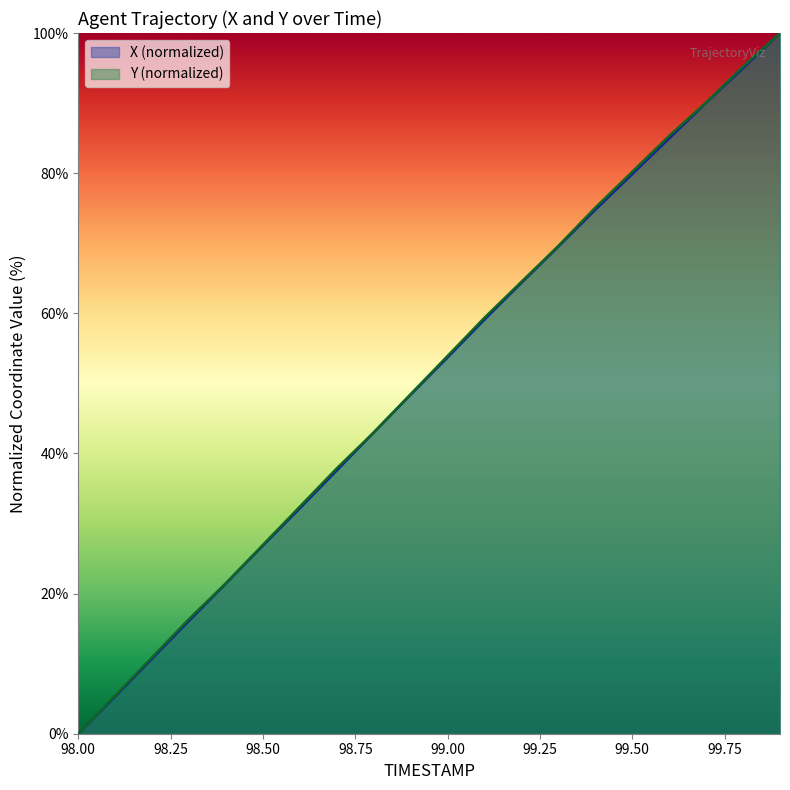

At which category is the sum across all series the highest?

99.9